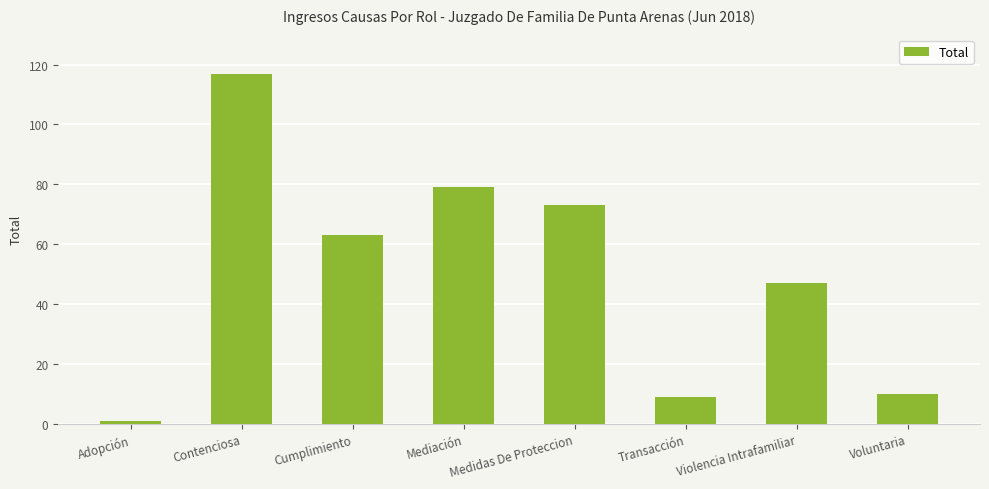

What is the change in value from Cumplimiento to Violencia Intrafamiliar?

-16